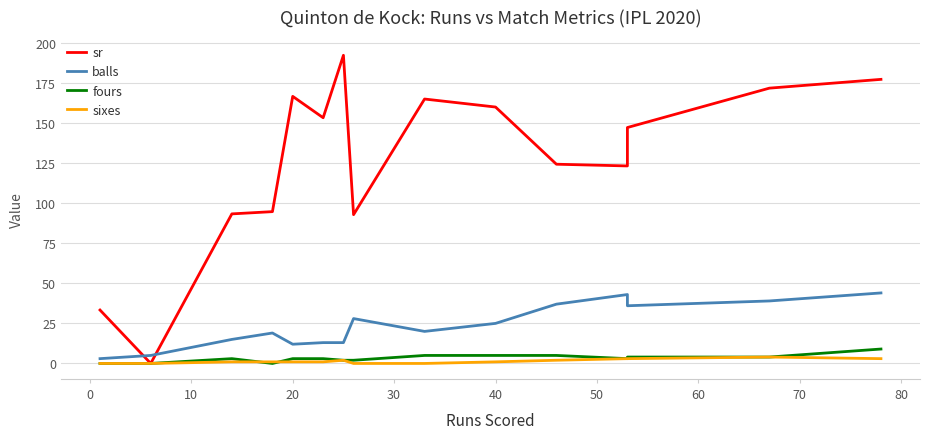

The value of fours at 14 is 6.2. True or false?

False